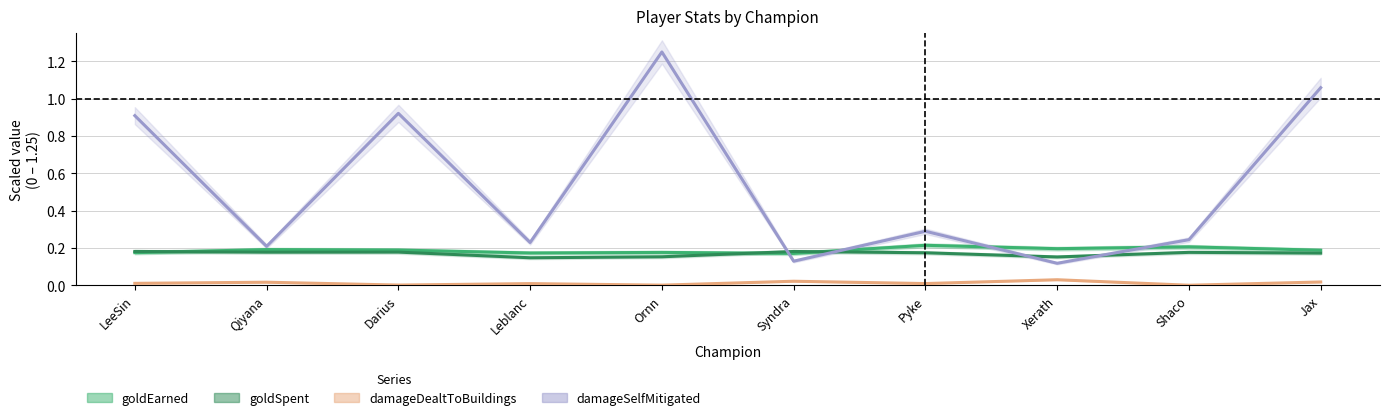

At Ornn, list the series in order from largest to smallest.

damageSelfMitigated, goldEarned, goldSpent, damageDealtToBuildings